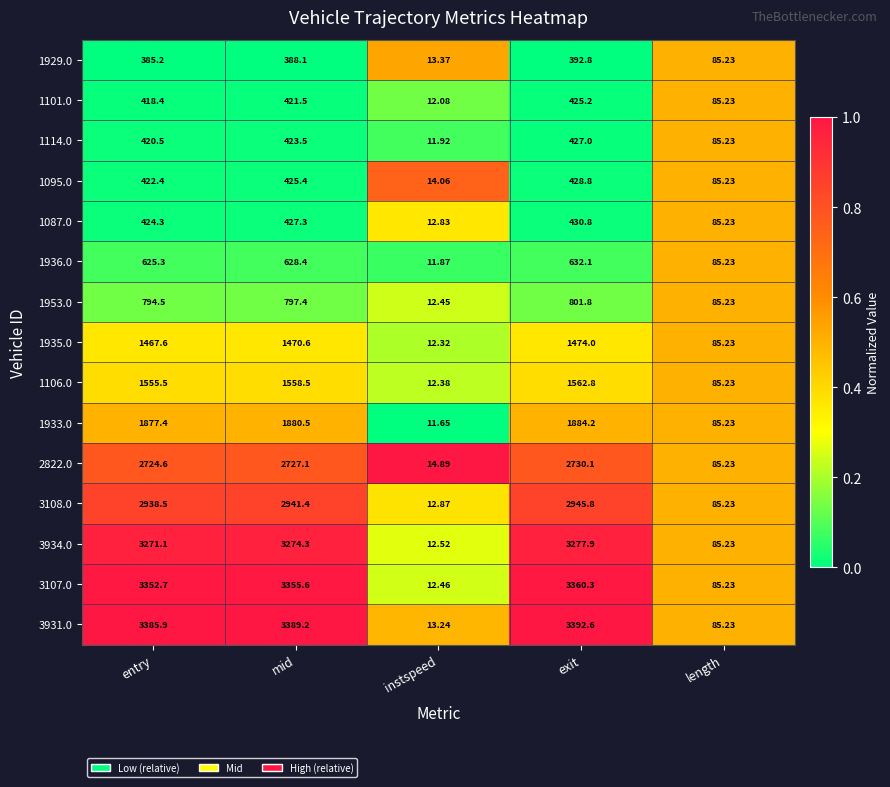

At which label is 1106.0 closest to 787?

length